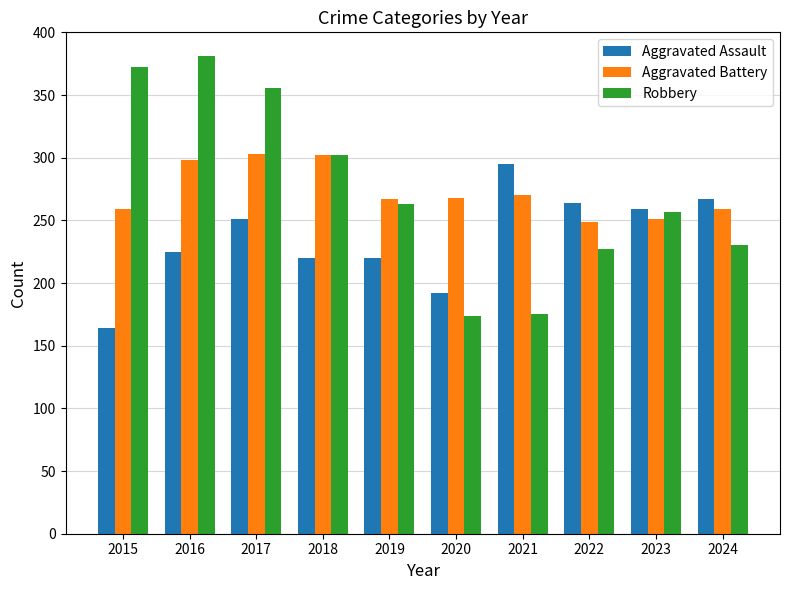

Read the Robbery value at 2016.

381